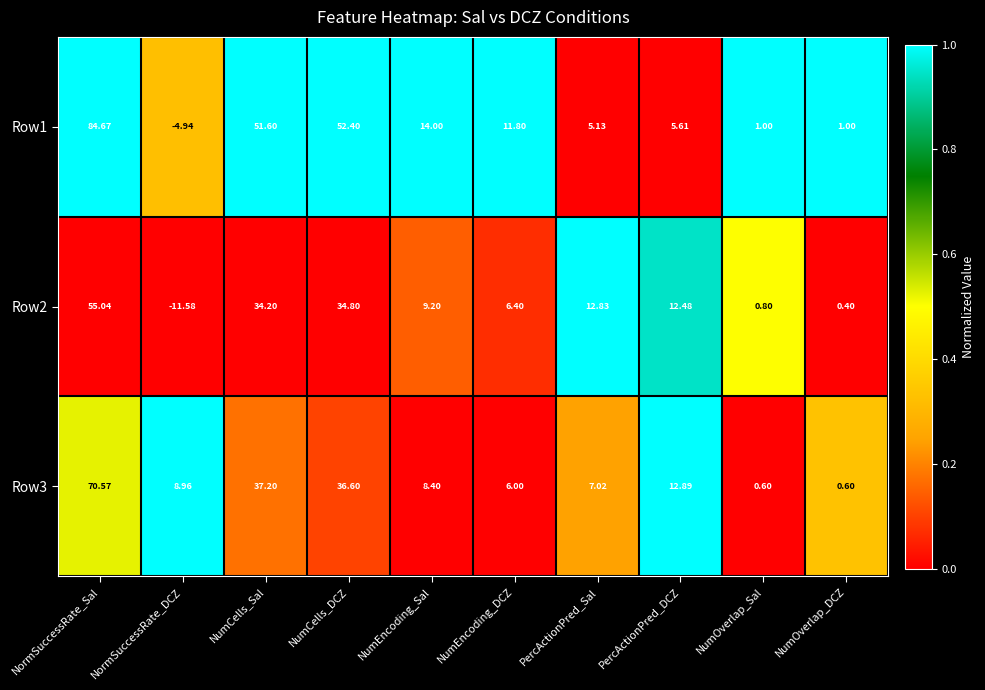

At which label does Row2 first exceed 12?

NormSuccessRate_Sal